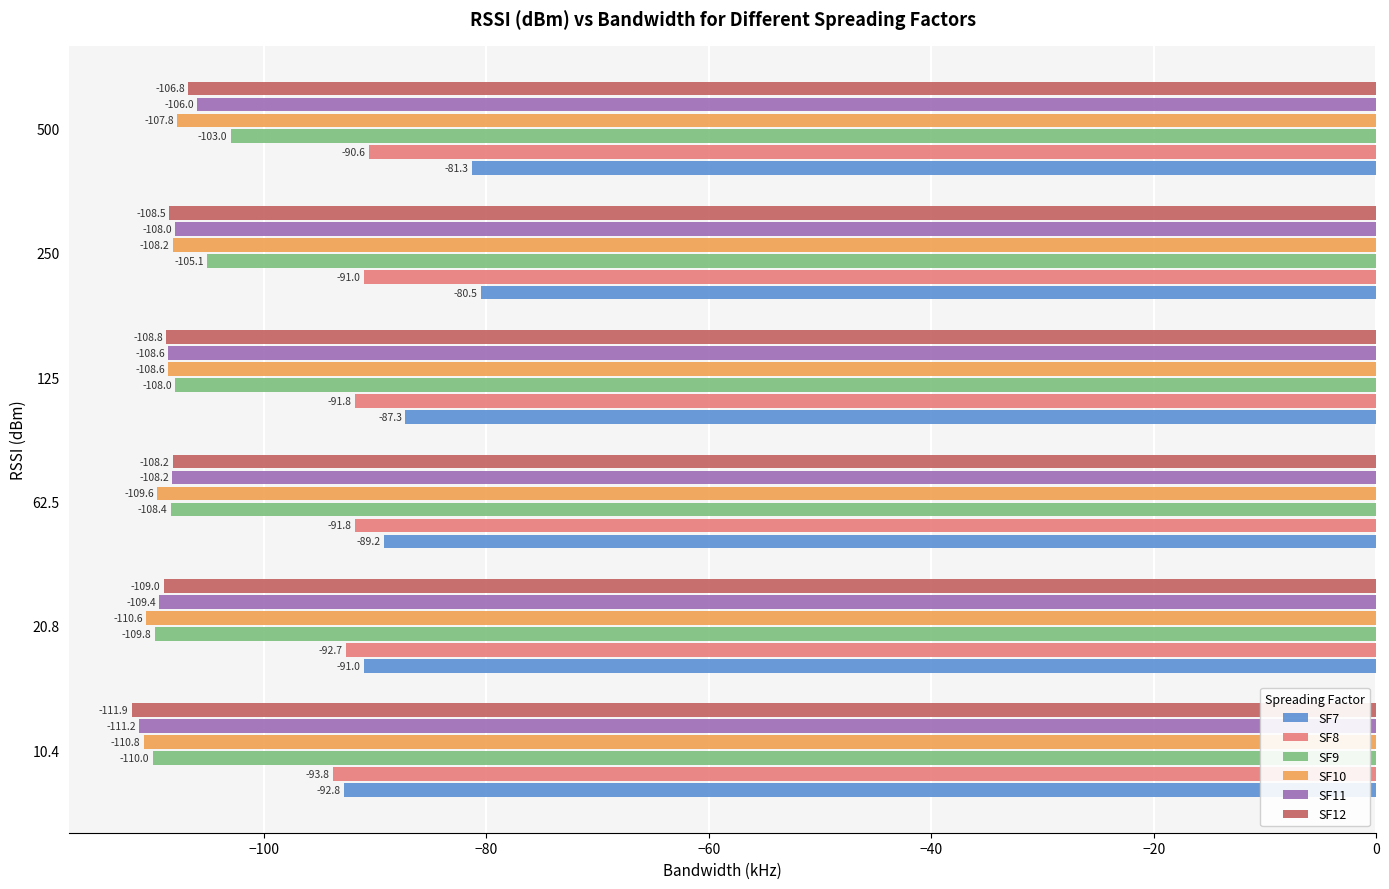

Where is SF8 nearest to the value -92?

125